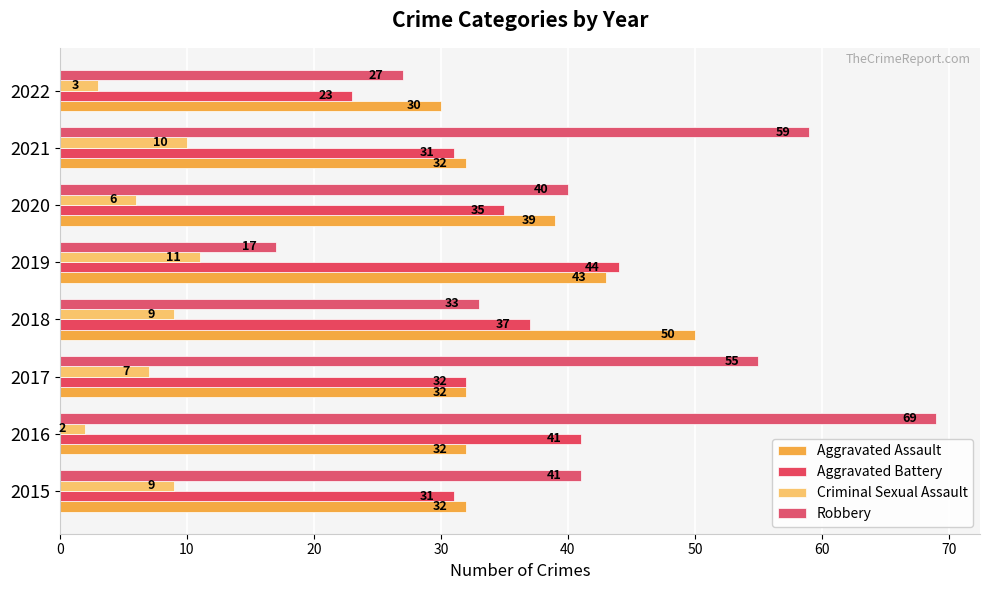

Which series has the largest range (max minus min)?

Robbery